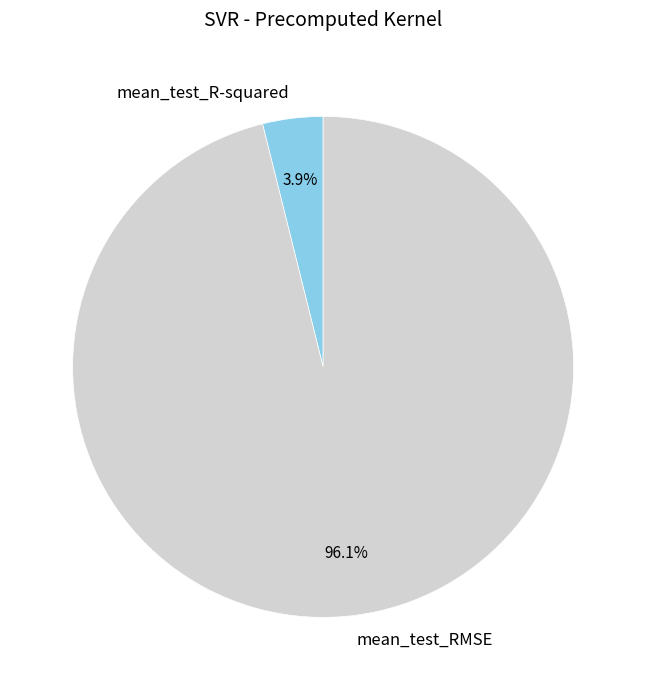

To the nearest percent, what is the average slice percentage?

50%